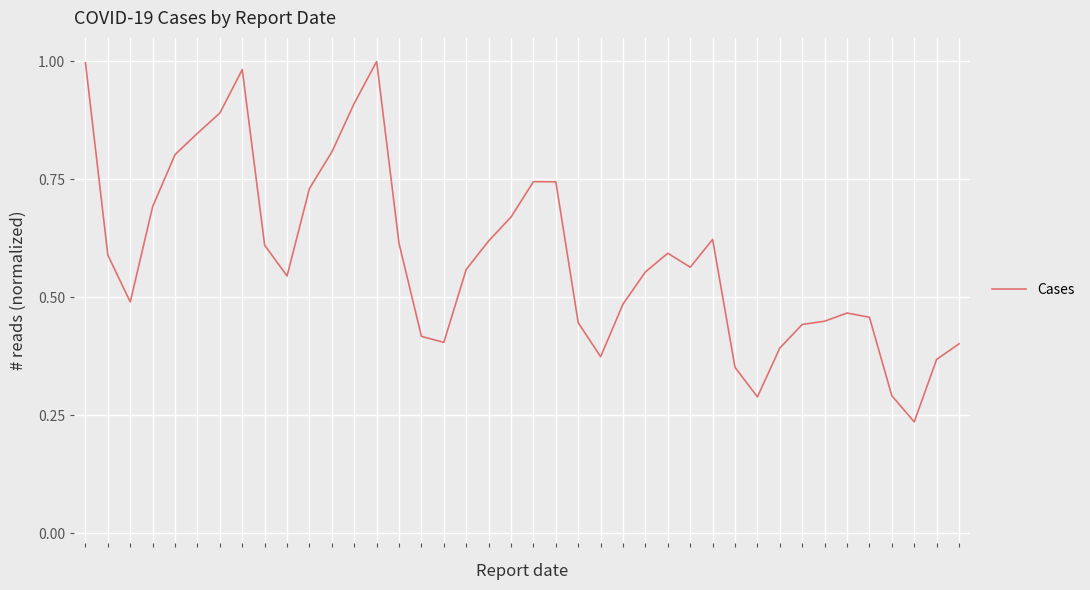

Which category has the highest value across all series?

13